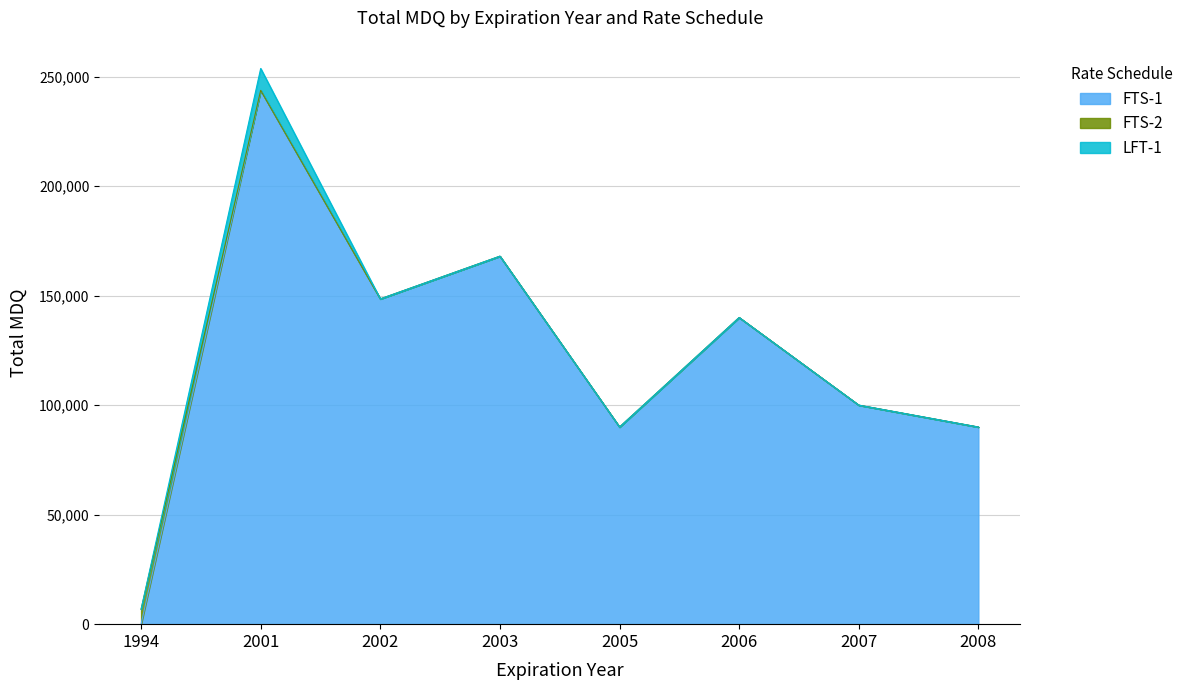

Reading left to right, extract all data points from this chart.

FTS-1: 1994=0	2001=243730	2002=148500	2003=168000	2005=90000	2006=140000	2007=100000	2008=90000
FTS-2: 1994=6800	2001=0	2002=0	2003=0	2005=0	2006=0	2007=0	2008=0
LFT-1: 1994=0	2001=10000	2002=0	2003=0	2005=0	2006=0	2007=0	2008=0